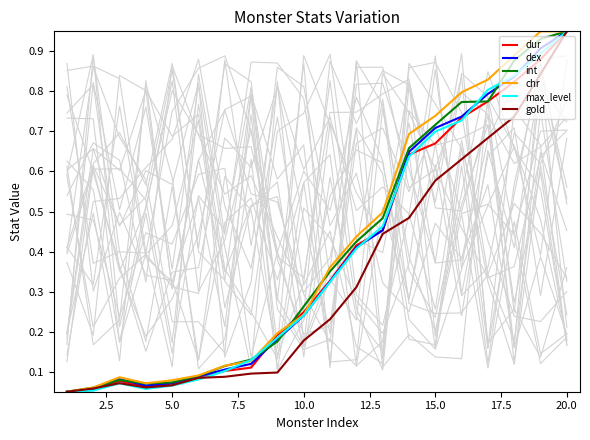

Reading left to right, list all the values displayed in this chart.

dur: 0.1	0.1	0.1	0.1	0.1	0.1	0.1	0.1	0.2	0.2	0.3	0.4	0.5	0.6	0.7	0.7	0.8	0.8	0.9	0.9
dex: 0.1	0.1	0.1	0.1	0.1	0.1	0.1	0.1	0.2	0.2	0.3	0.4	0.5	0.6	0.7	0.7	0.8	0.8	0.9	0.9
int: 0.1	0.1	0.1	0.1	0.1	0.1	0.1	0.1	0.2	0.3	0.4	0.4	0.5	0.7	0.7	0.8	0.8	0.9	0.9	0.9
chr: 0.1	0.1	0.1	0.1	0.1	0.1	0.1	0.1	0.2	0.2	0.4	0.4	0.5	0.7	0.7	0.8	0.8	0.9	0.9	0.9
max_level: 0.1	0.1	0.1	0.1	0.1	0.1	0.1	0.1	0.2	0.2	0.3	0.4	0.5	0.6	0.7	0.7	0.8	0.8	0.9	0.9
gold: 0.1	0.1	0.1	0.1	0.1	0.1	0.1	0.1	0.1	0.2	0.2	0.3	0.4	0.5	0.6	0.6	0.7	0.7	0.8	0.9